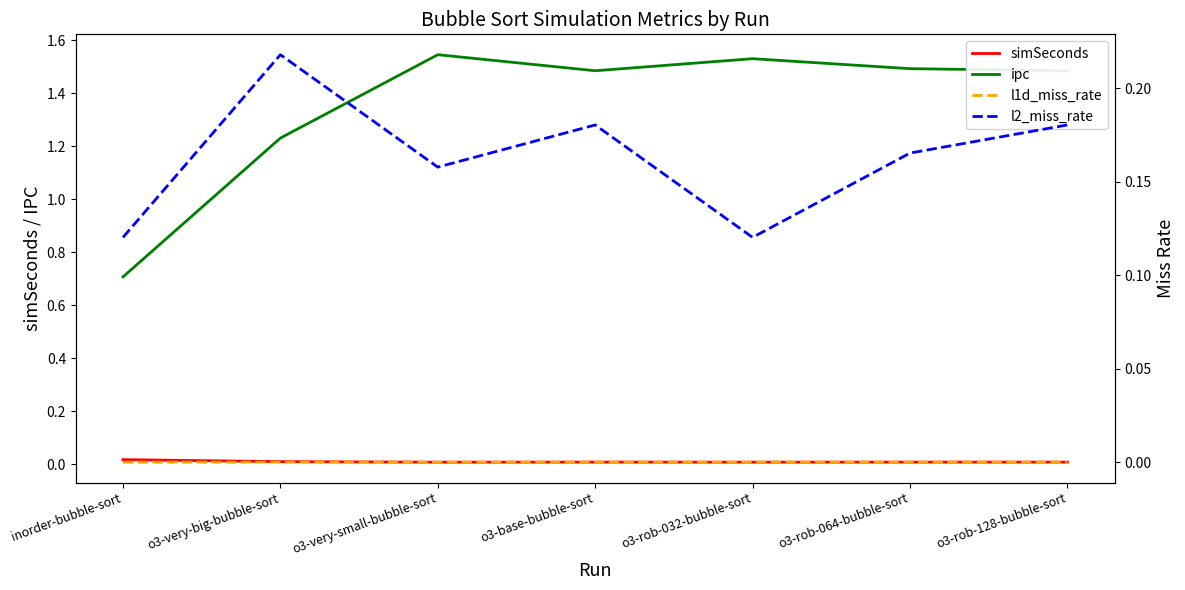

At which category is the sum across all series the highest?

o3-very-small-bubble-sort